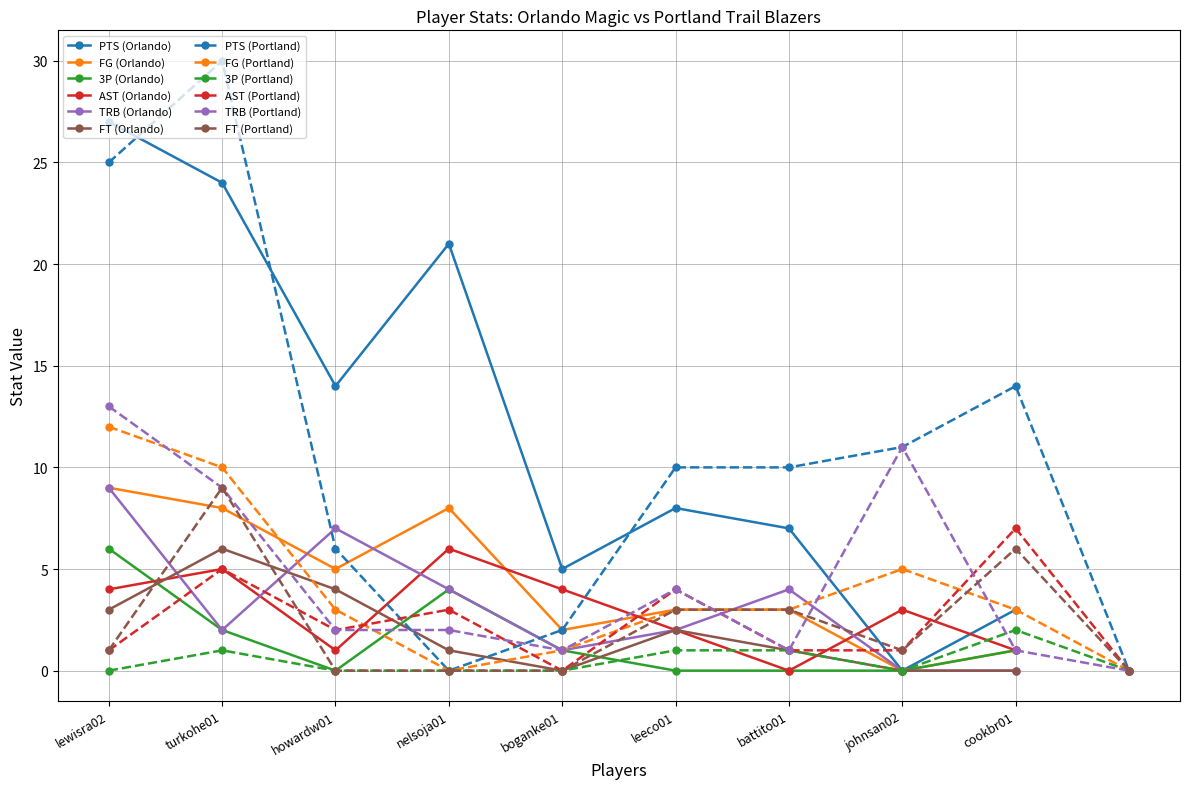

Is the value of TRB (Orlando) at leeco01 greater than the value of PTS (Orlando) at nelsoja01?

No